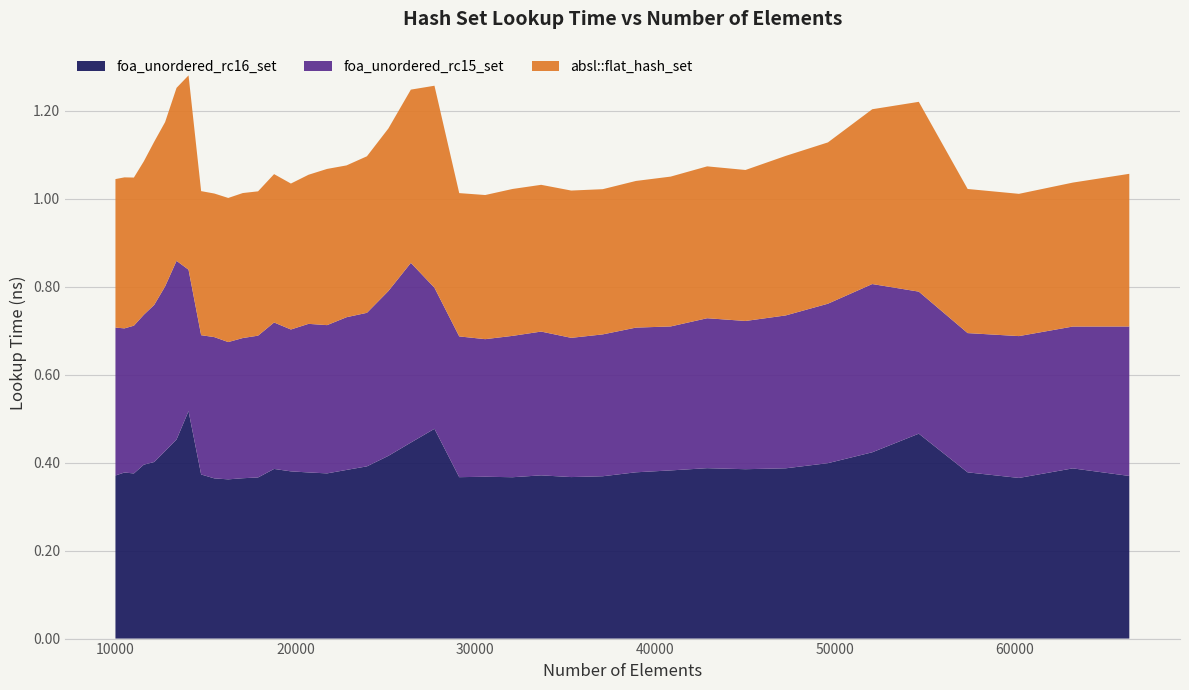

Reading left to right, transcribe all the data shown in this chart.

foa_unordered_rc16_set: 10000=0.4	10500=0.4	11025=0.4	11576=0.4	12154=0.4	12760=0.4	13396=0.5	14063=0.5	14763=0.4	15498=0.4	16269=0.4	17078=0.4	17927=0.4	18818=0.4	19753=0.4	20734=0.4	21764=0.4	22845=0.4	23980=0.4	25171=0.4	26421=0.4	27733=0.5	29110=0.4	30555=0.4	32072=0.4	33664=0.4	35335=0.4	37089=0.4	38930=0.4	40863=0.4	42892=0.4	45022=0.4	47258=0.4	49605=0.4	52069=0.4	54656=0.5	57372=0.4	60223=0.4	63216=0.4	66358=0.4
foa_unordered_rc15_set: 10000=0.3	10500=0.3	11025=0.3	11576=0.3	12154=0.4	12760=0.4	13396=0.4	14063=0.3	14763=0.3	15498=0.3	16269=0.3	17078=0.3	17927=0.3	18818=0.3	19753=0.3	20734=0.3	21764=0.3	22845=0.3	23980=0.3	25171=0.4	26421=0.4	27733=0.3	29110=0.3	30555=0.3	32072=0.3	33664=0.3	35335=0.3	37089=0.3	38930=0.3	40863=0.3	42892=0.3	45022=0.3	47258=0.3	49605=0.4	52069=0.4	54656=0.3	57372=0.3	60223=0.3	63216=0.3	66358=0.3
absl::flat_hash_set: 10000=0.3	10500=0.3	11025=0.3	11576=0.3	12154=0.4	12760=0.4	13396=0.4	14063=0.4	14763=0.3	15498=0.3	16269=0.3	17078=0.3	17927=0.3	18818=0.3	19753=0.3	20734=0.3	21764=0.4	22845=0.3	23980=0.4	25171=0.4	26421=0.4	27733=0.5	29110=0.3	30555=0.3	32072=0.3	33664=0.3	35335=0.3	37089=0.3	38930=0.3	40863=0.3	42892=0.3	45022=0.3	47258=0.4	49605=0.4	52069=0.4	54656=0.4	57372=0.3	60223=0.3	63216=0.3	66358=0.3